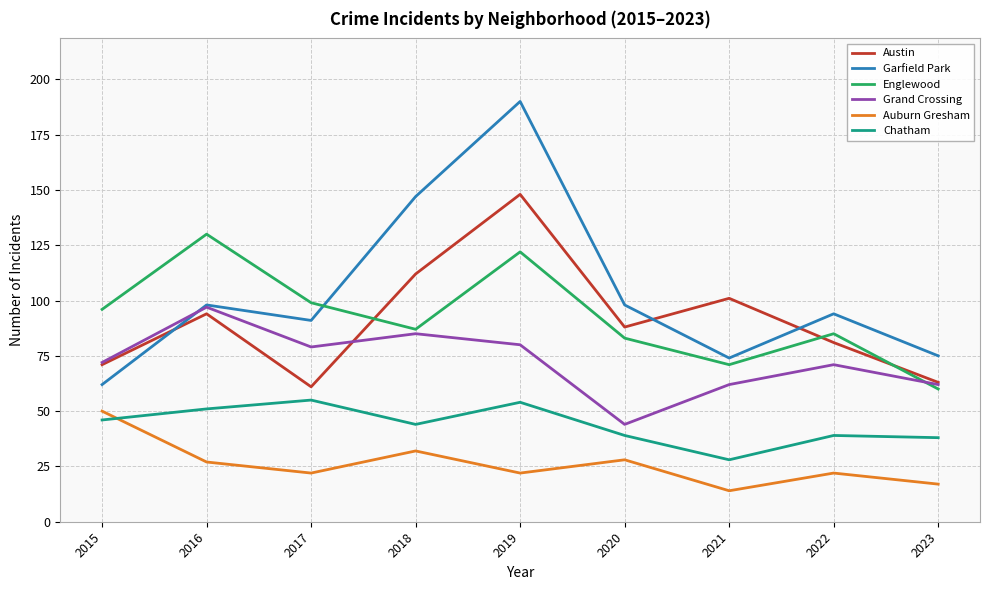

At 2018, list the series in order from smallest to largest.

Auburn Gresham, Chatham, Grand Crossing, Englewood, Austin, Garfield Park